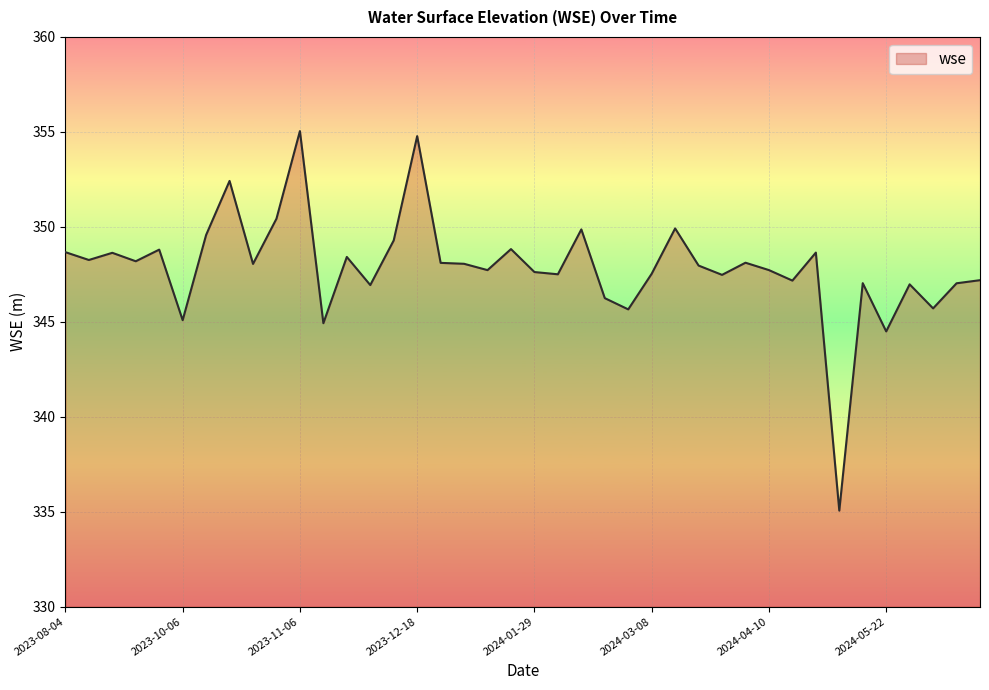

What is the difference between the maximum and minimum values?

20.0